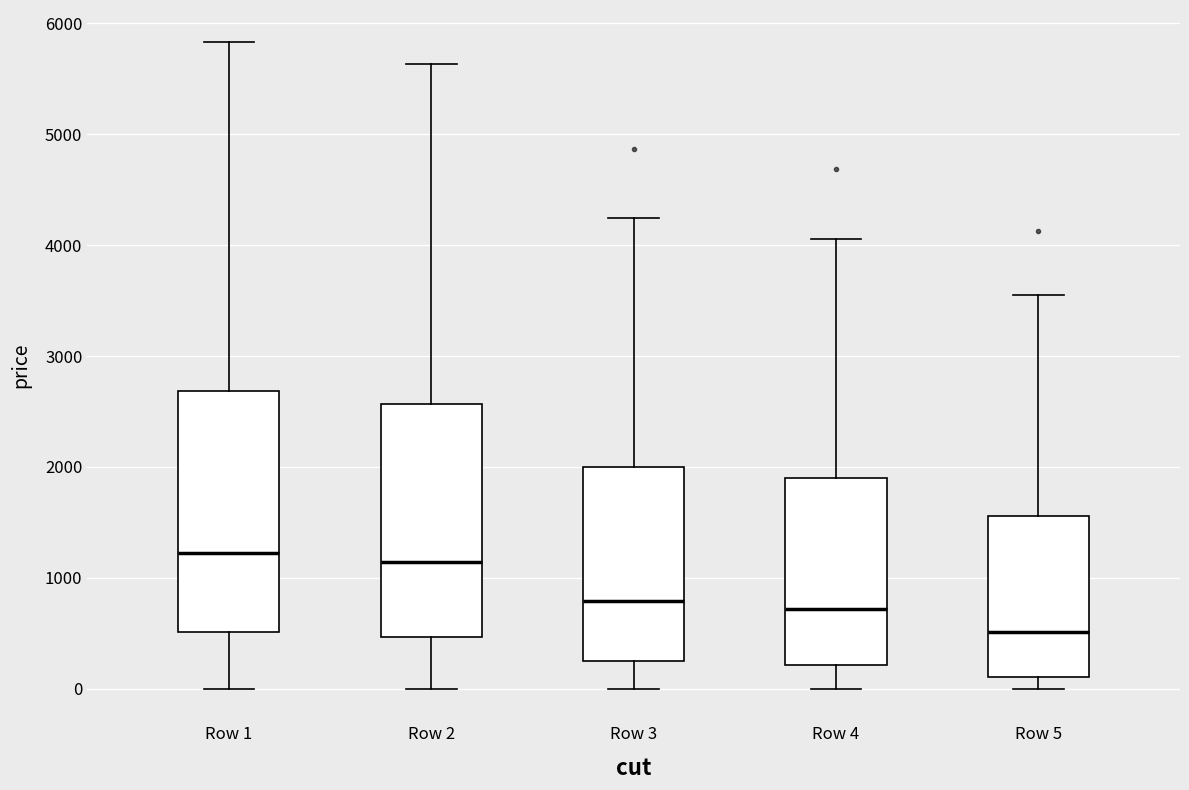

Where is the lower edge of the box for Row 3 on the y-axis? The values are not printed on the chart, so give them approximately, as read against the axis.

300